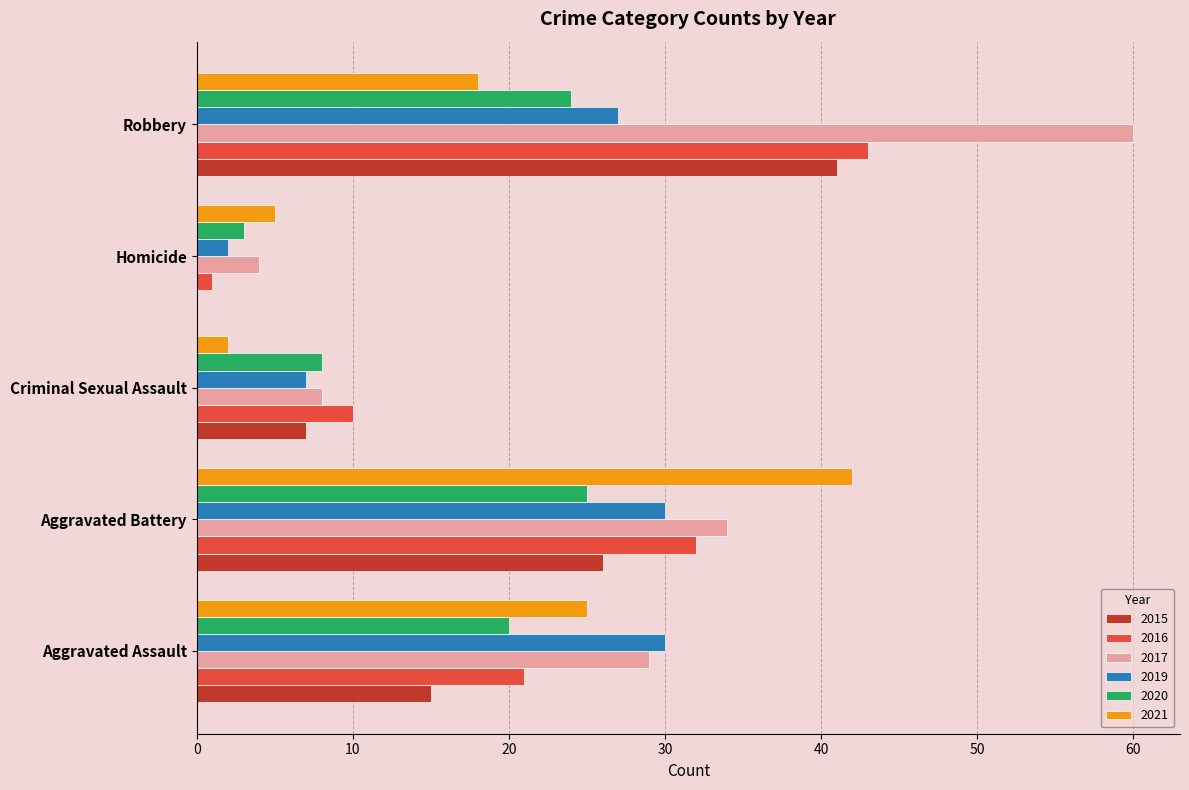

Is it true that 2016 equals 9 at Aggravated Battery?

False